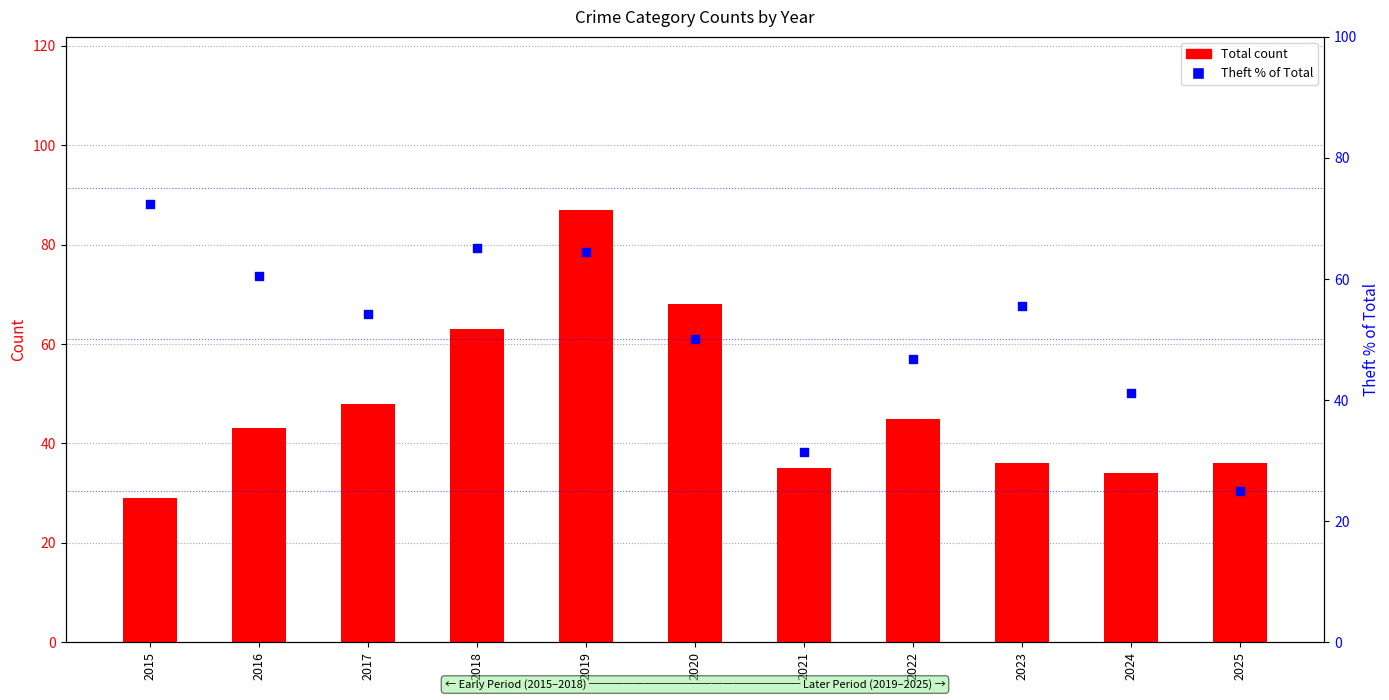

Which series has the largest Y range (max minus min)?

Total